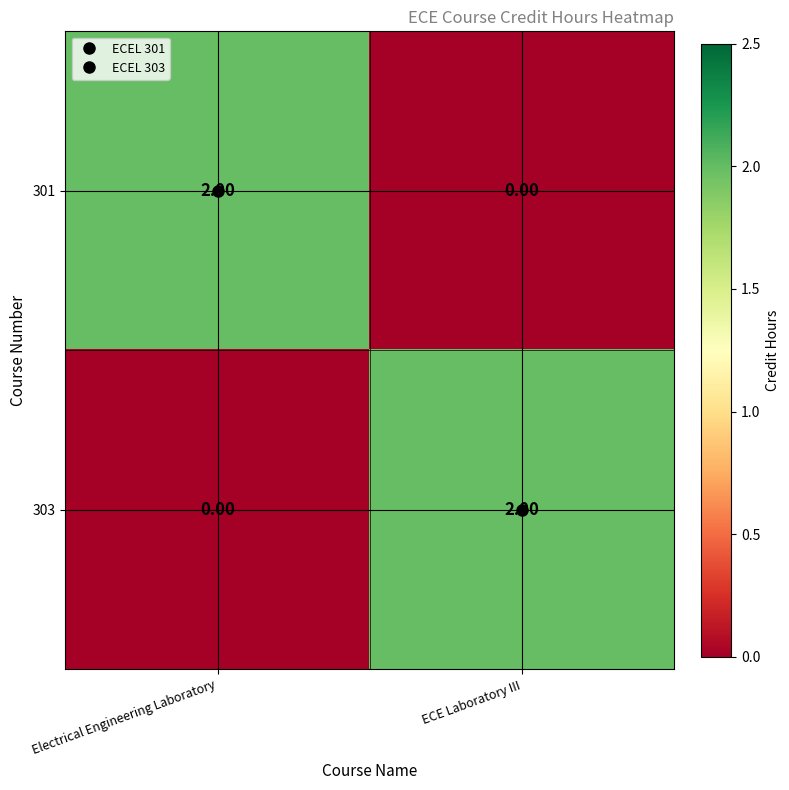

How many data points in 301 are less than 2?

1